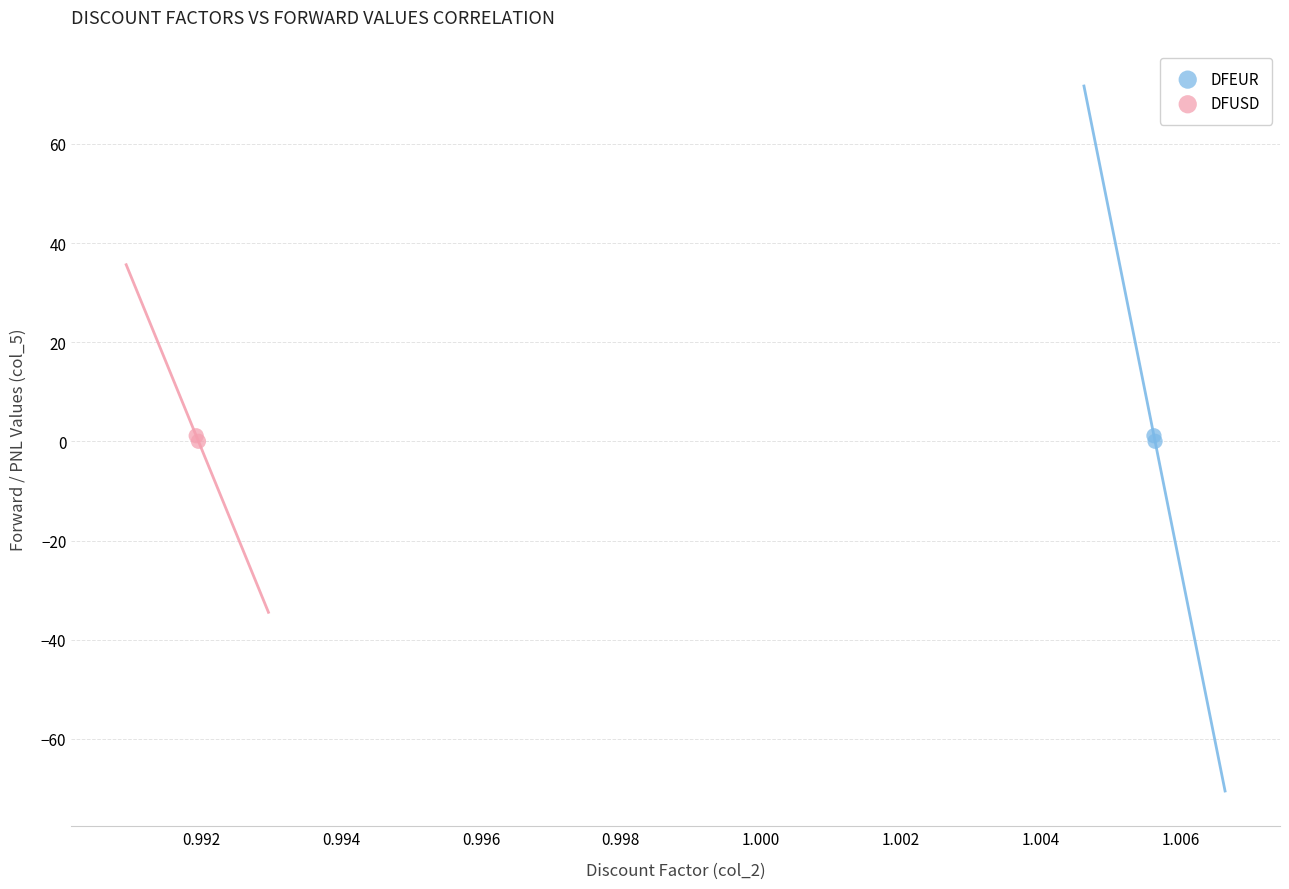

What are all the series names shown in the legend?

DFEUR, DFUSD